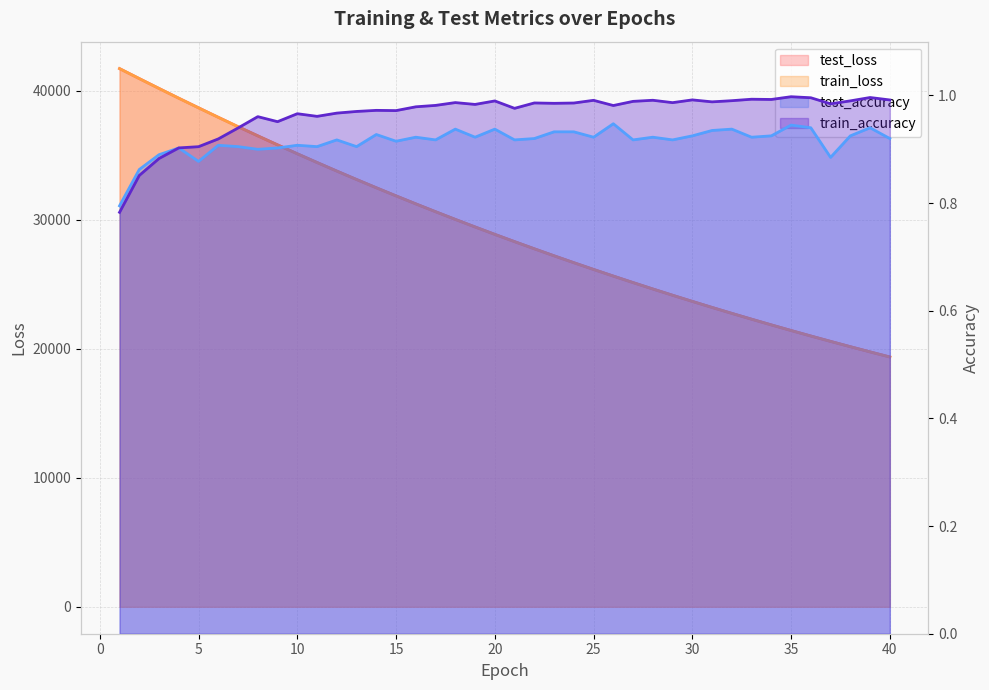

At how many categories does at least one series exceed 35160?

9